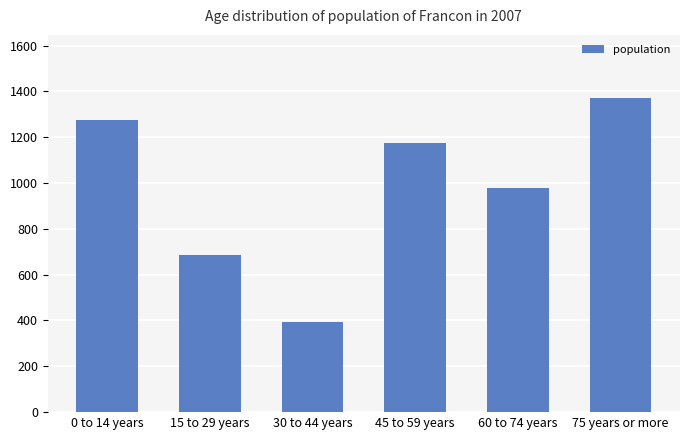

Reading left to right, transcribe all the data shown in this chart.

0 to 14 years=1274	15 to 29 years=686	30 to 44 years=392	45 to 59 years=1176	60 to 74 years=980	75 years or more=1372